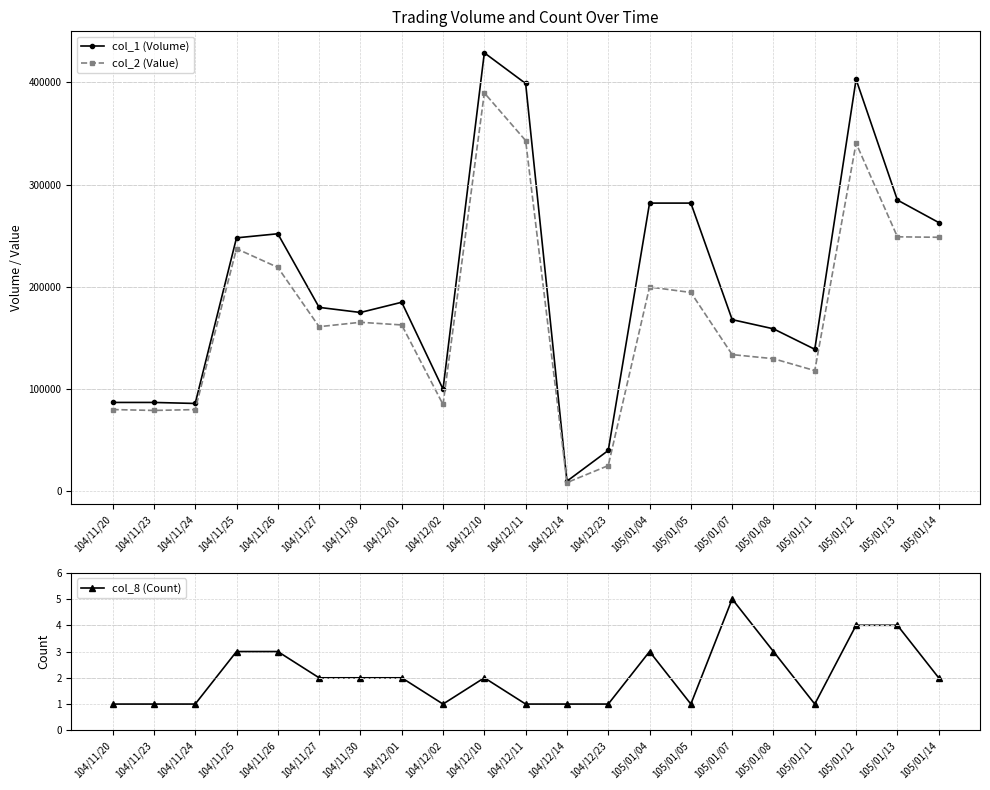

True or false: col_2 (Value) and col_1 (Volume) cross at least once.

False